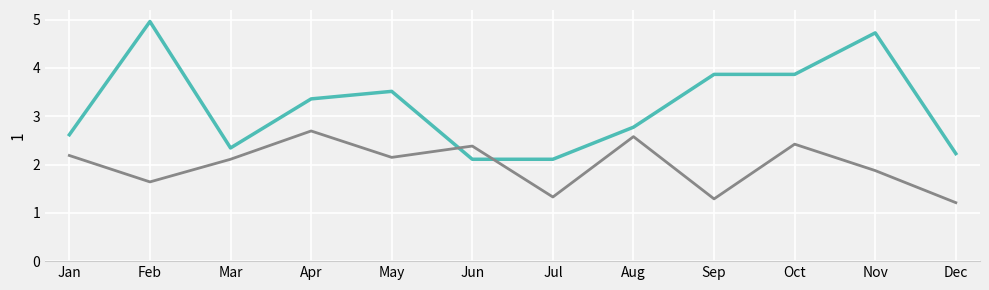

What is the minimum value shown in the chart?

1.2